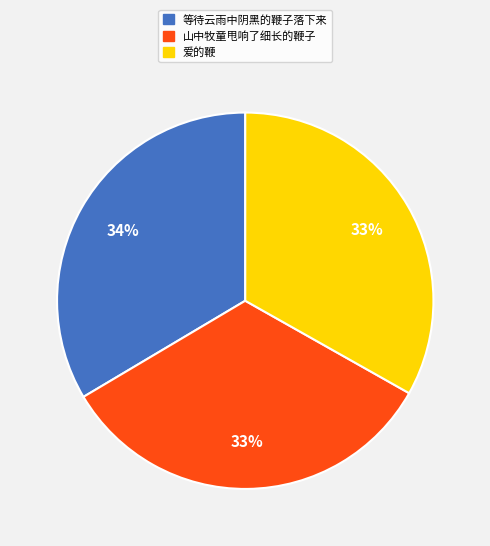

How many segments does this pie chart have?

3